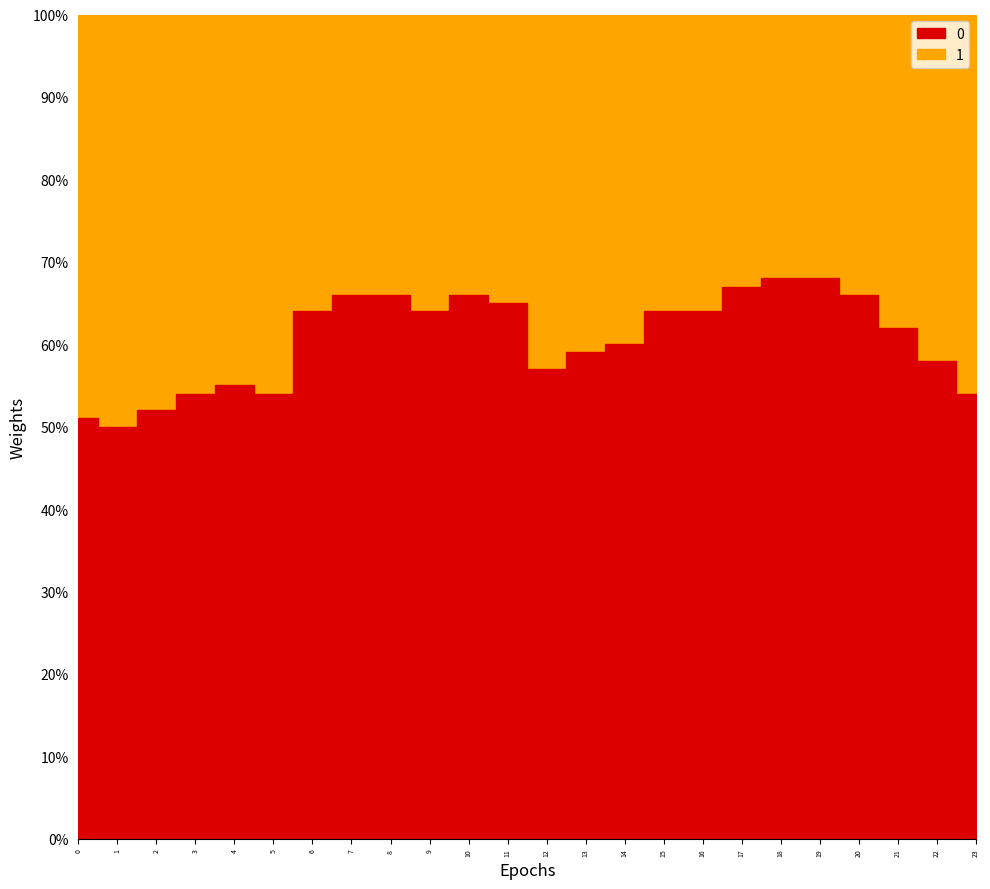

True or false: 0 and 1 cross at least once.

False